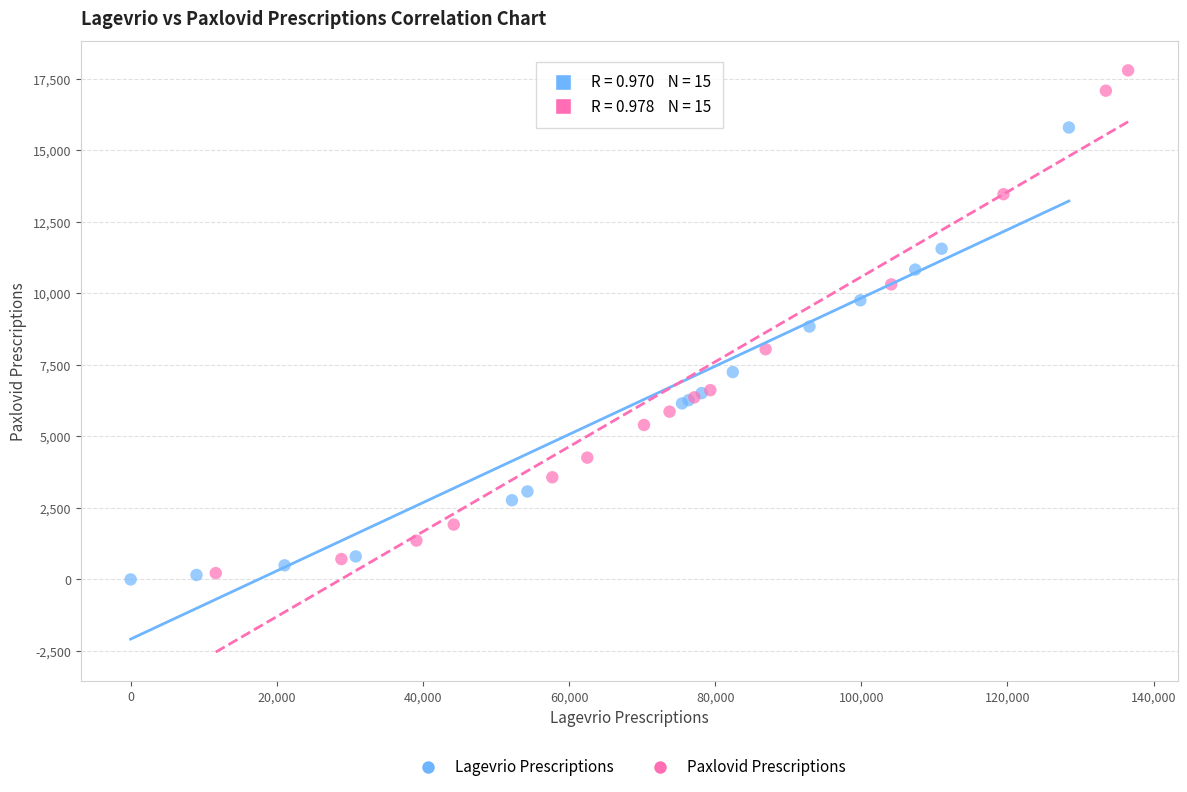

Which series reaches the minimum Y coordinate?

Lagevrio Prescriptions